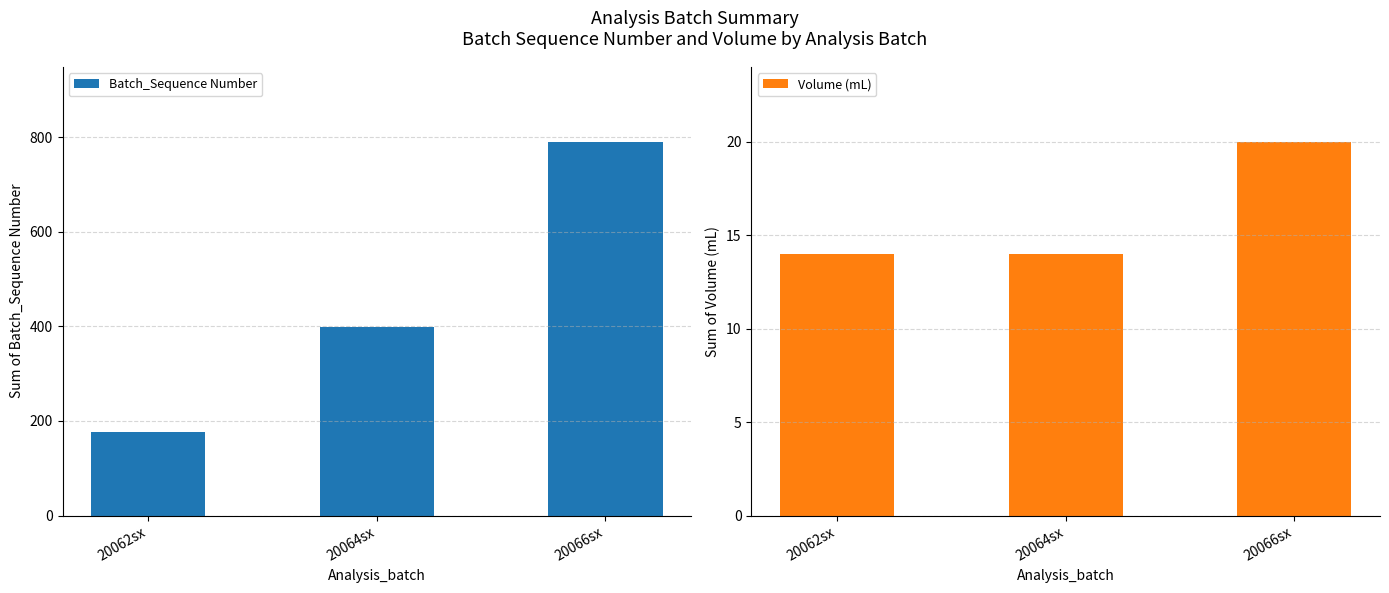

Which series changed the most between 20062sx and 20066sx?

Batch_Sequence Number